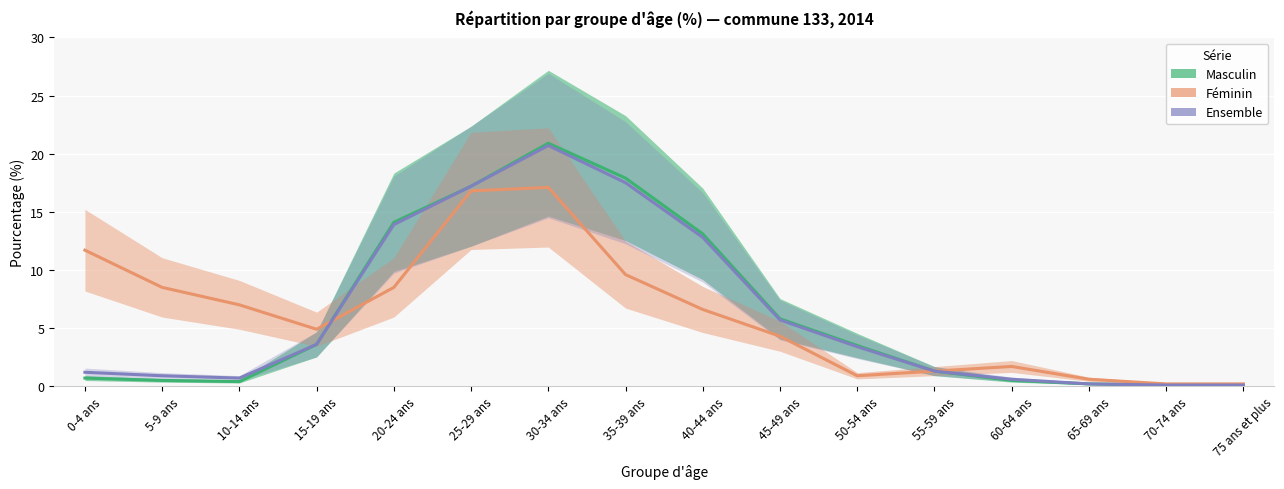

At which label does Masculin first exceed 3?

15-19 ans